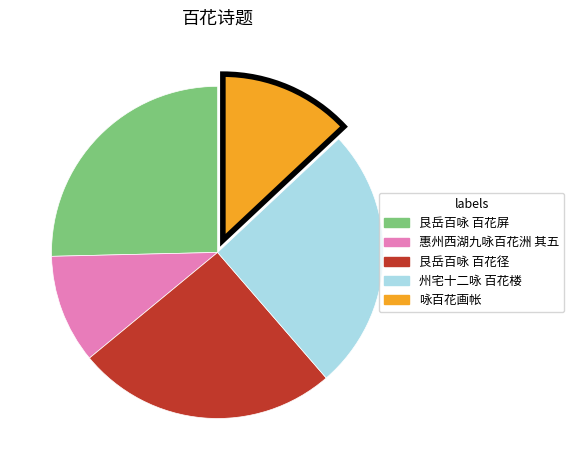

Count the number of slices in the pie.

5